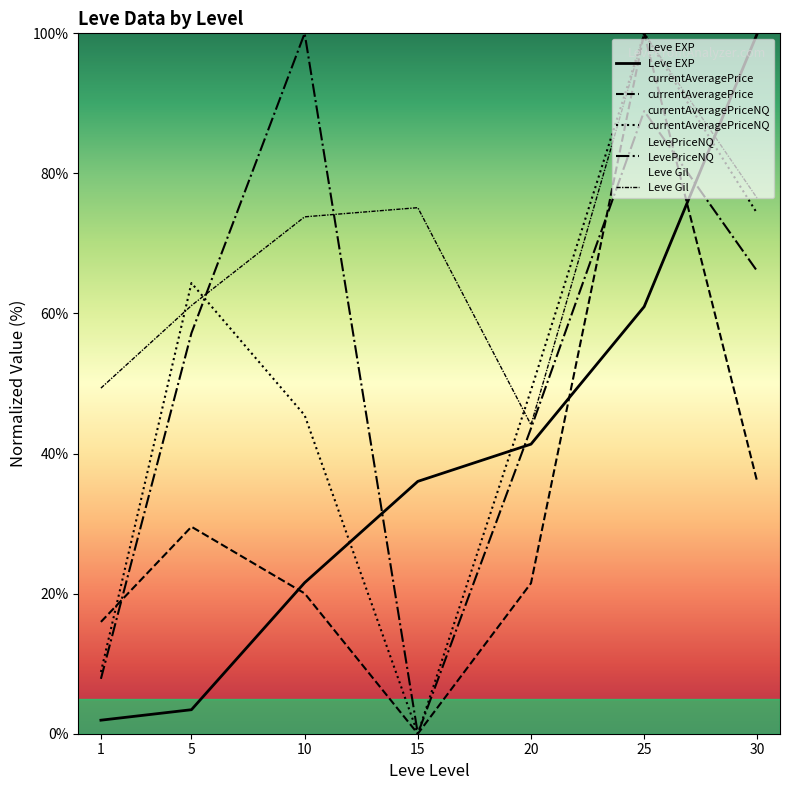

What are all the series names shown in the legend?

Leve EXP, currentAveragePrice, currentAveragePriceNQ, LevePriceNQ, Leve Gil